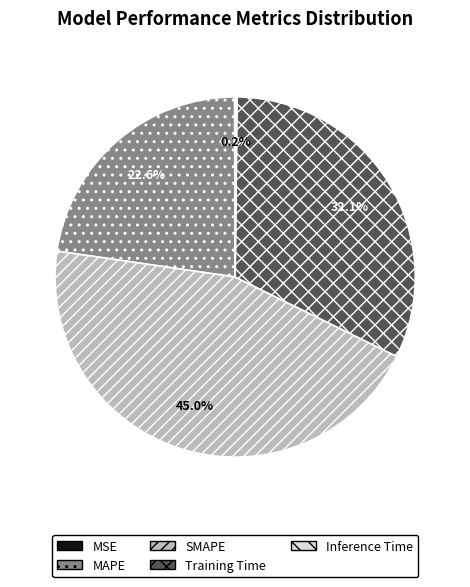

To the nearest percent, what is the combined percentage of SMAPE and Training Time?

77%